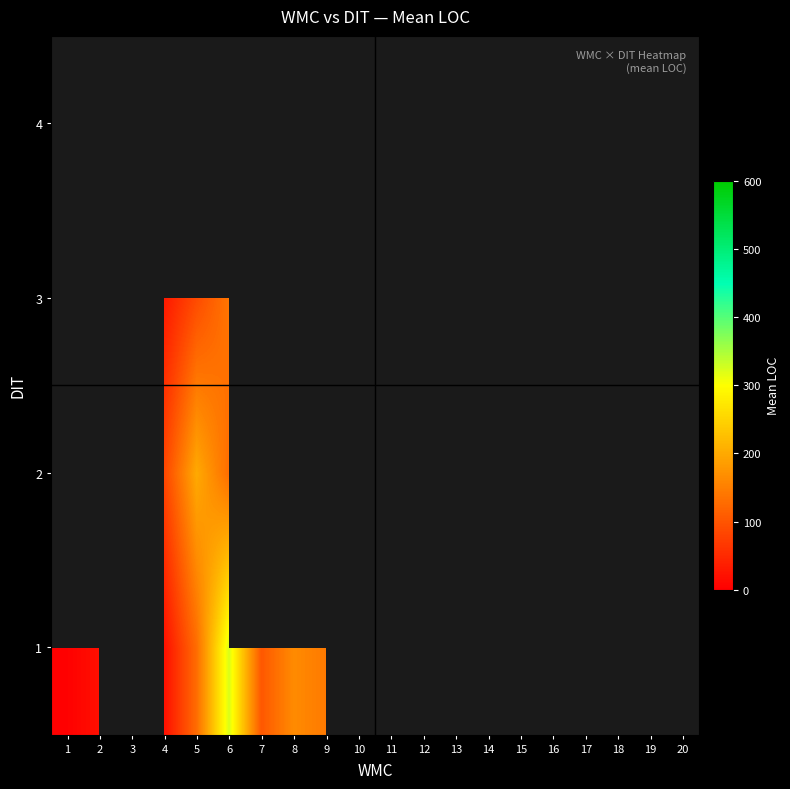

How many distinct data groups are displayed?

4